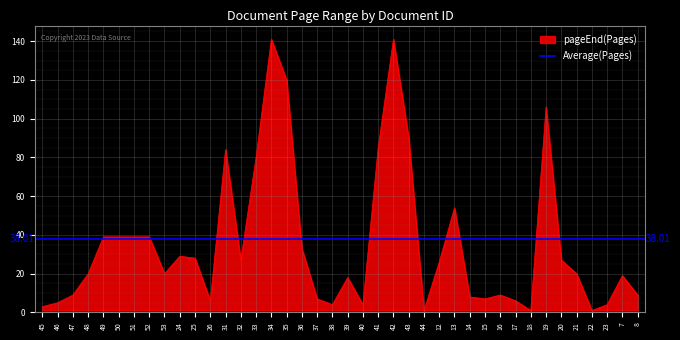

At which label is the value closest to 71?

33